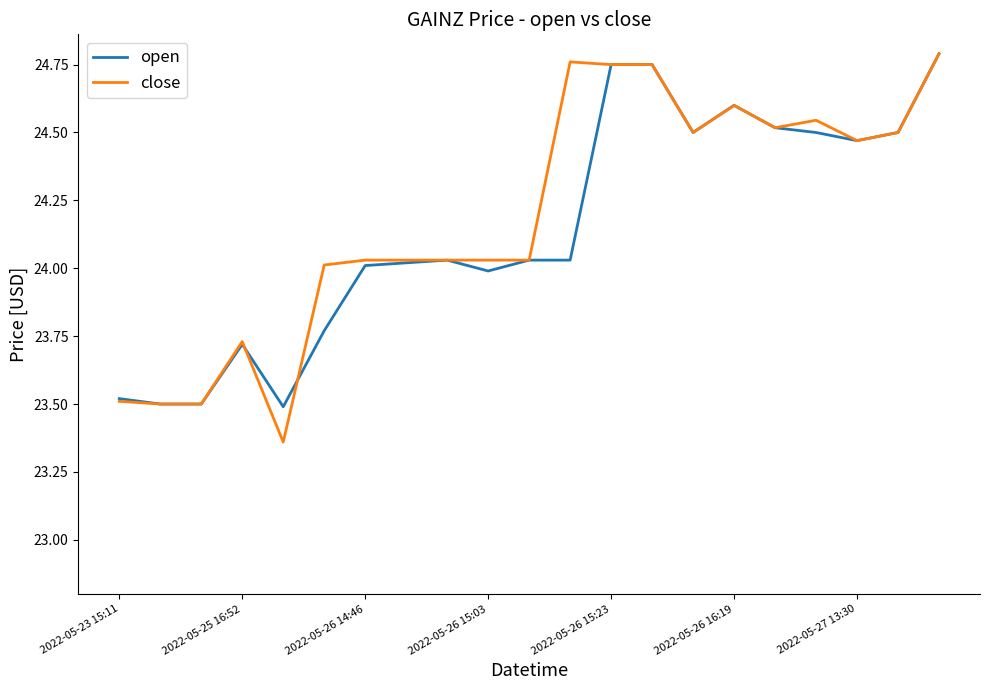

Which series has the largest range (max minus min)?

close